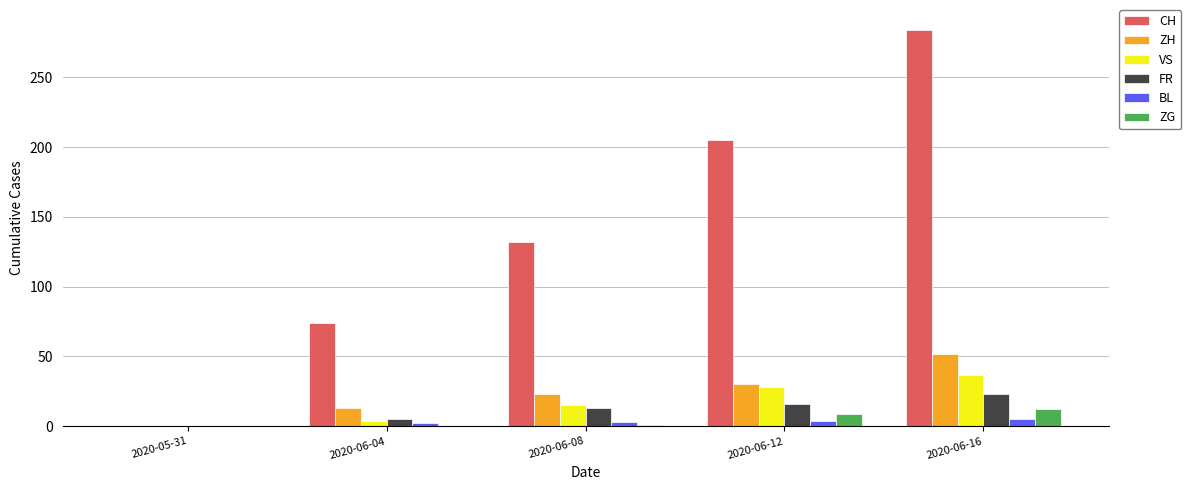

True or false: ZG has a value of 1 at 2020-06-08.

True